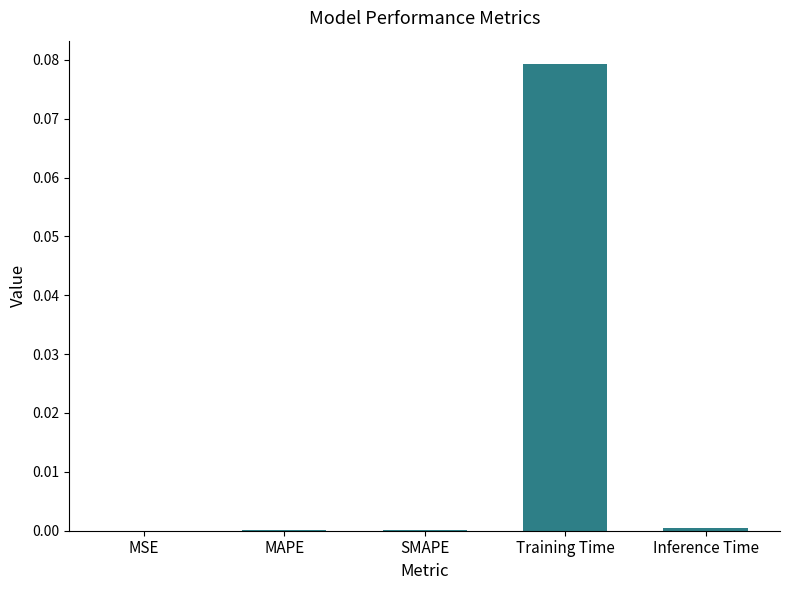

True or false: the data shows 0.0 at SMAPE.

True